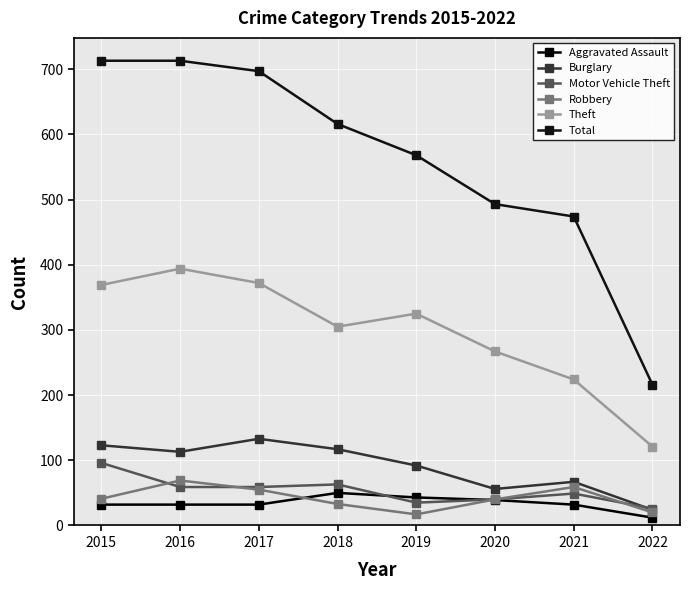

Rank the series by their maximum value, from highest to lowest.

Total, Theft, Burglary, Motor Vehicle Theft, Robbery, Aggravated Assault